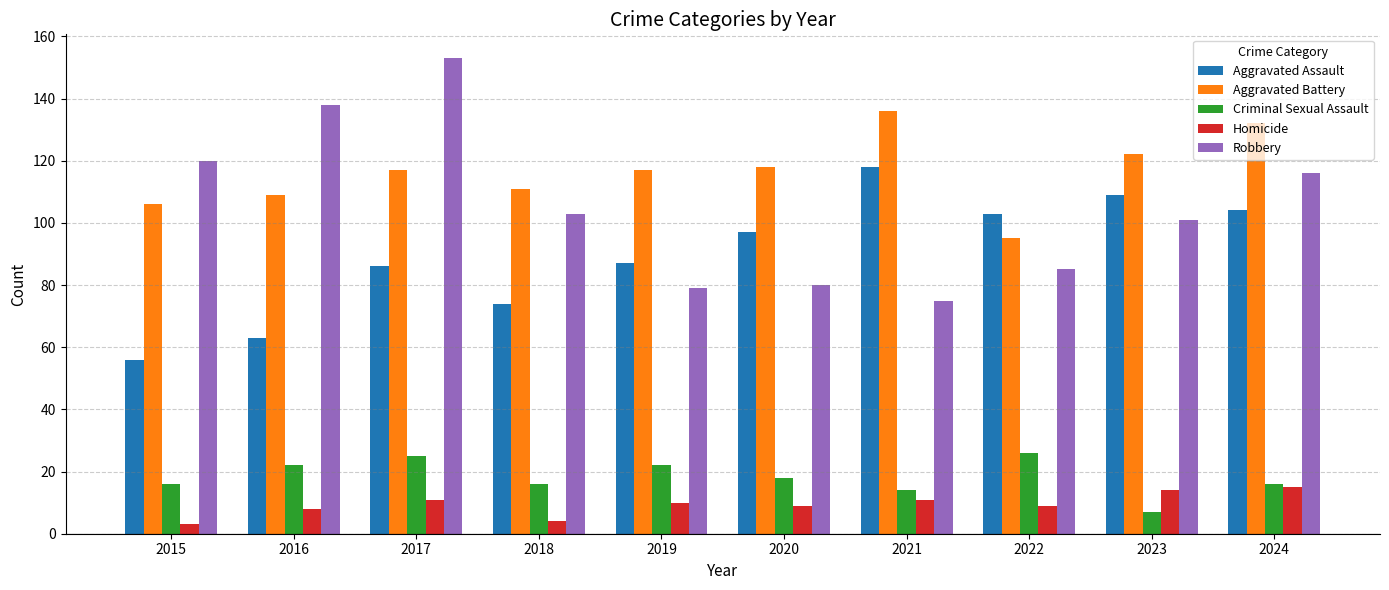

Reading left to right, transcribe all the data shown in this chart.

Aggravated Assault: 56	63	86	74	87	97	118	103	109	104
Aggravated Battery: 106	109	117	111	117	118	136	95	122	132
Criminal Sexual Assault: 16	22	25	16	22	18	14	26	7	16
Homicide: 3	8	11	4	10	9	11	9	14	15
Robbery: 120	138	153	103	79	80	75	85	101	116